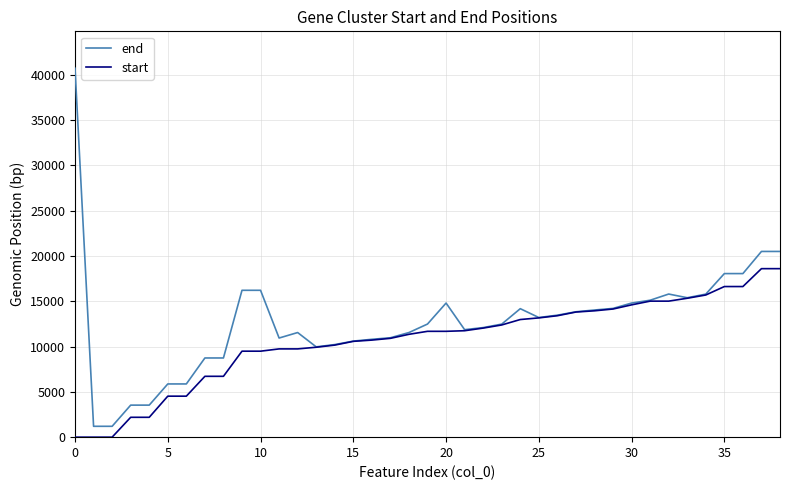

Which series has the largest total across all categories?

end